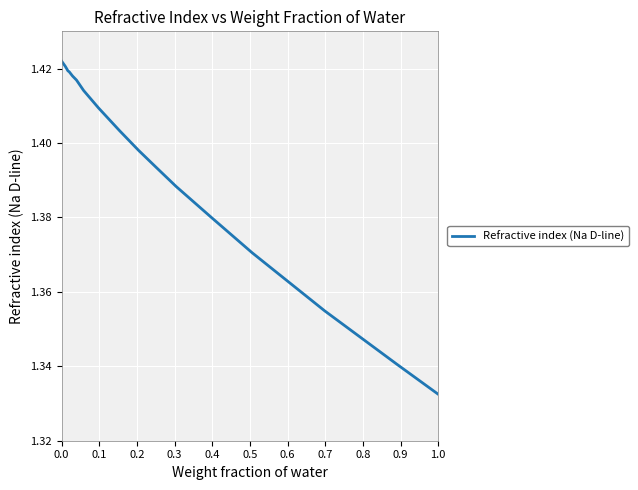

True or false: there are more than 1 points higher than both neighbors.

False